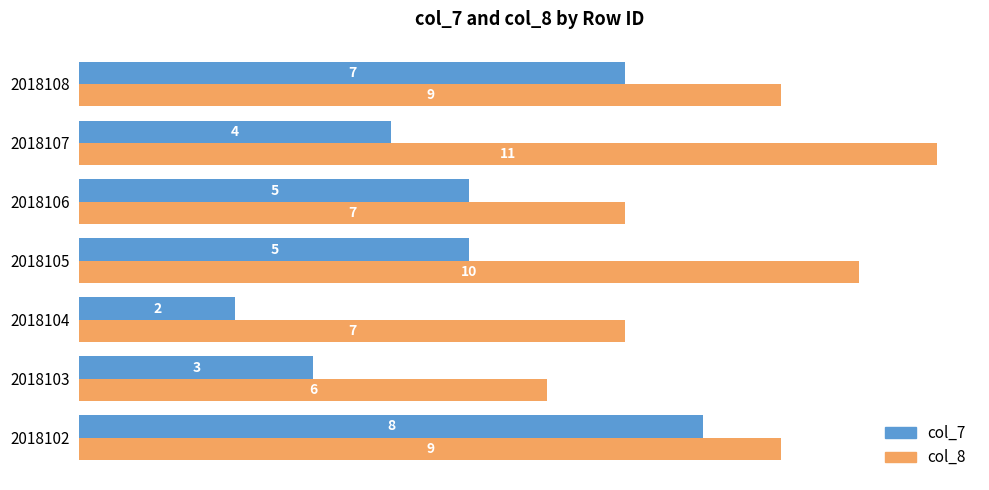

Count the col_8 values in the range 7 to 10.

5